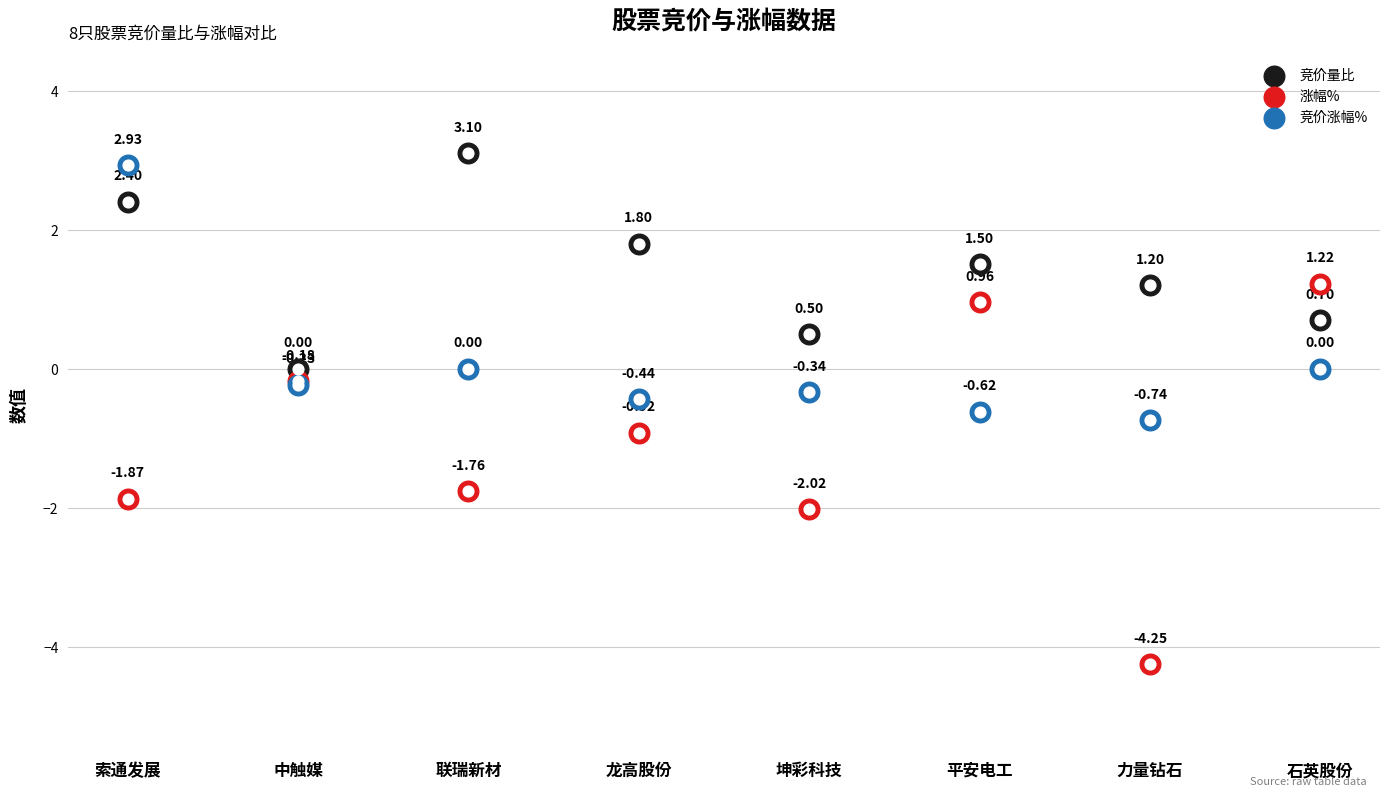

Which series has the largest total across all categories?

竞价量比